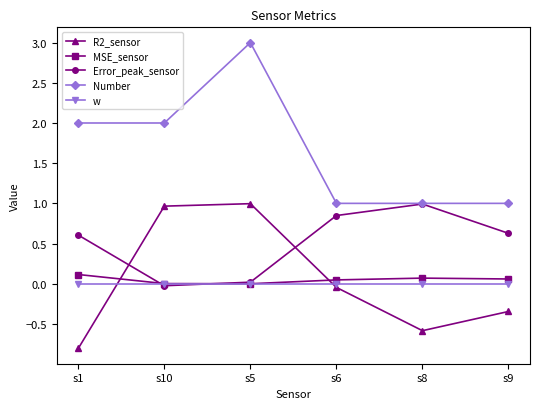

What is the minimum value for R2_sensor?

-0.8